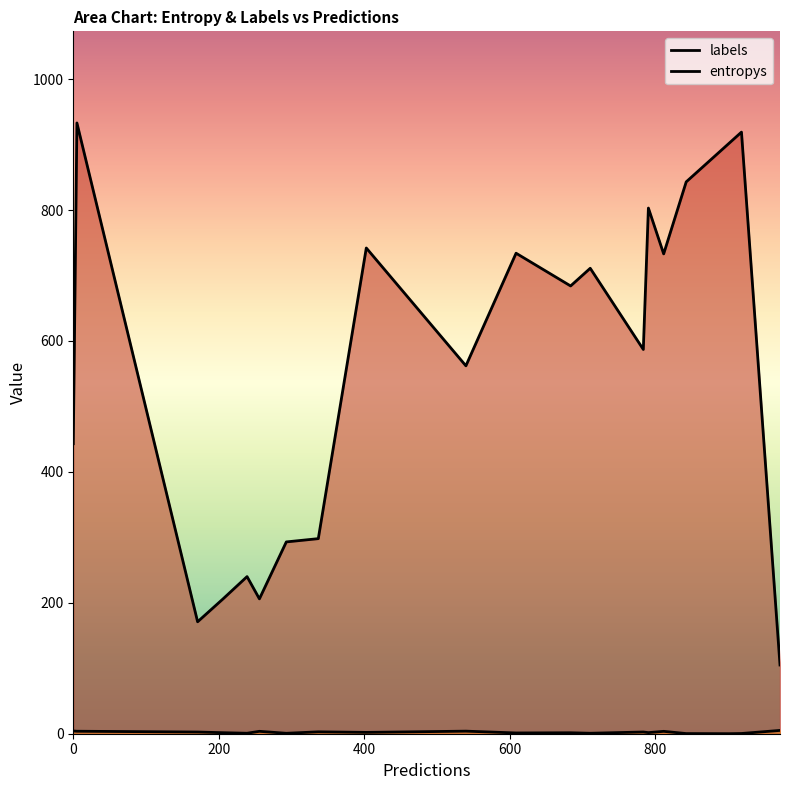

How many lines are shown in the chart?

2